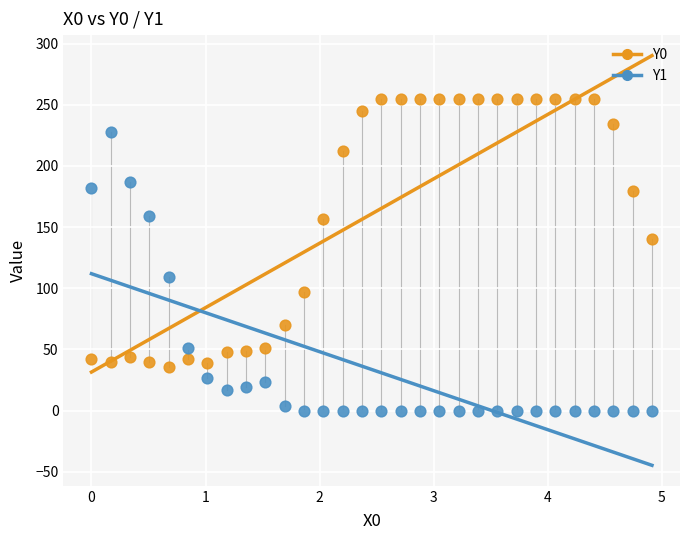

Across all series, what Y value is closest to 127?

140.3